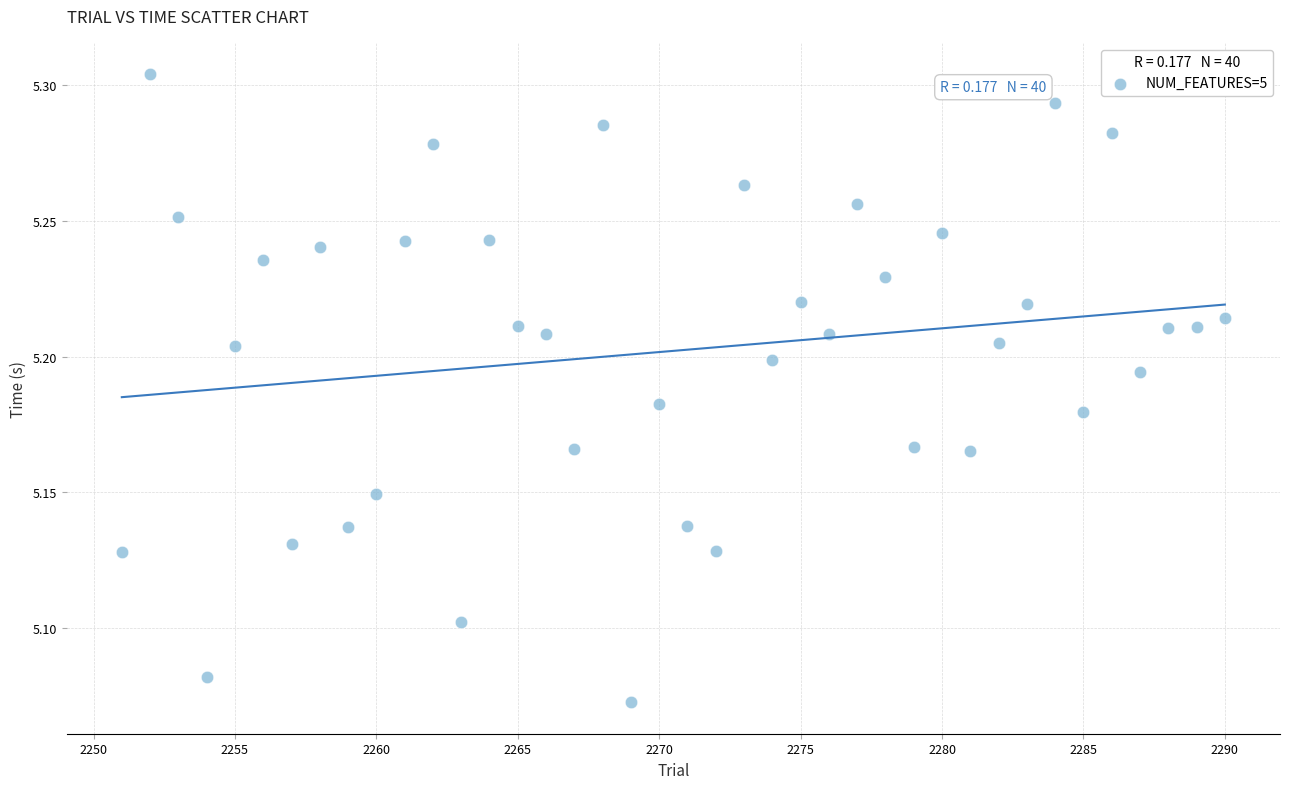

How many points are shown in the scatter plot?

40